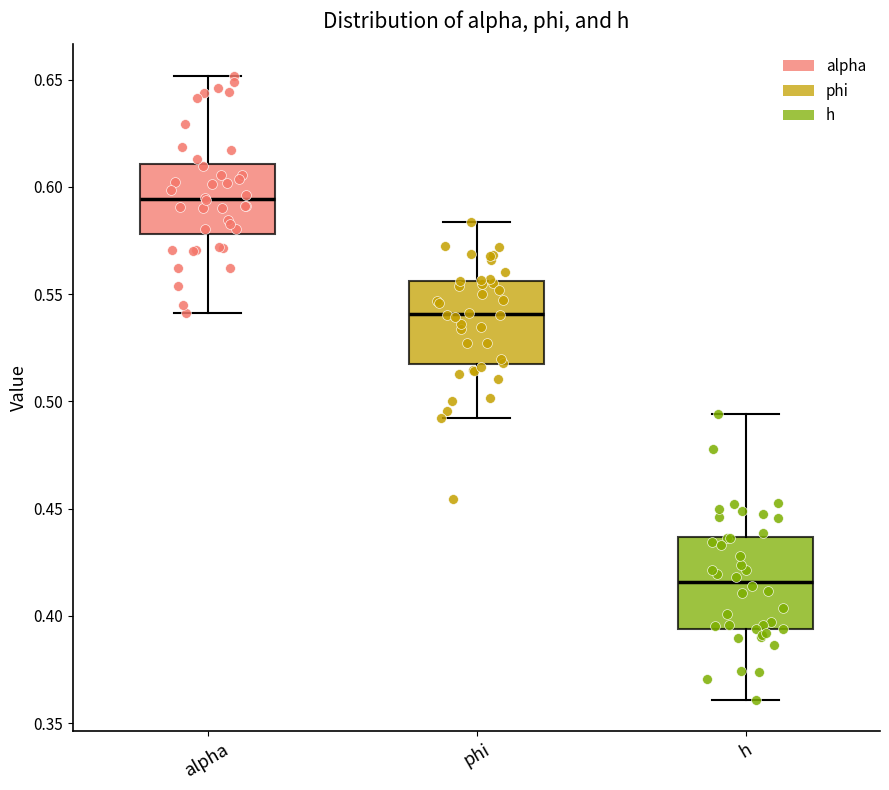

Which box's median line is the highest?

alpha